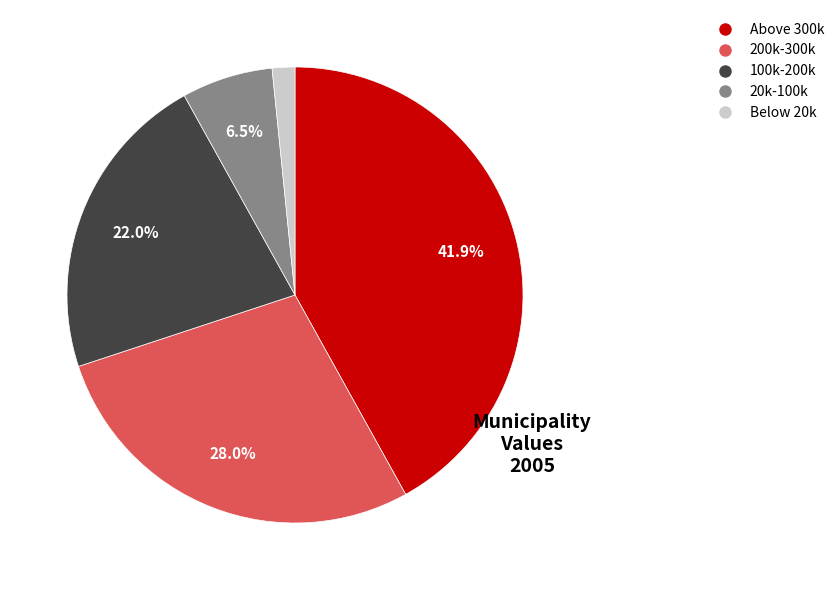

Is there any slice that represents more than half of the pie?

No